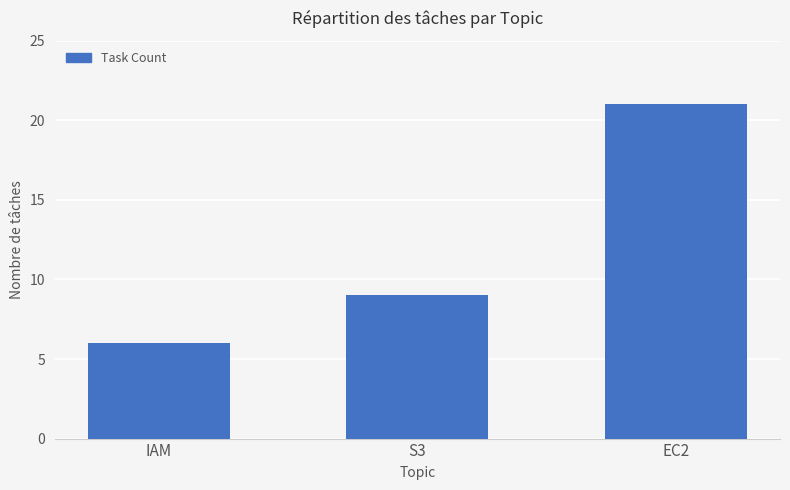

Which category has the highest value across all series?

EC2